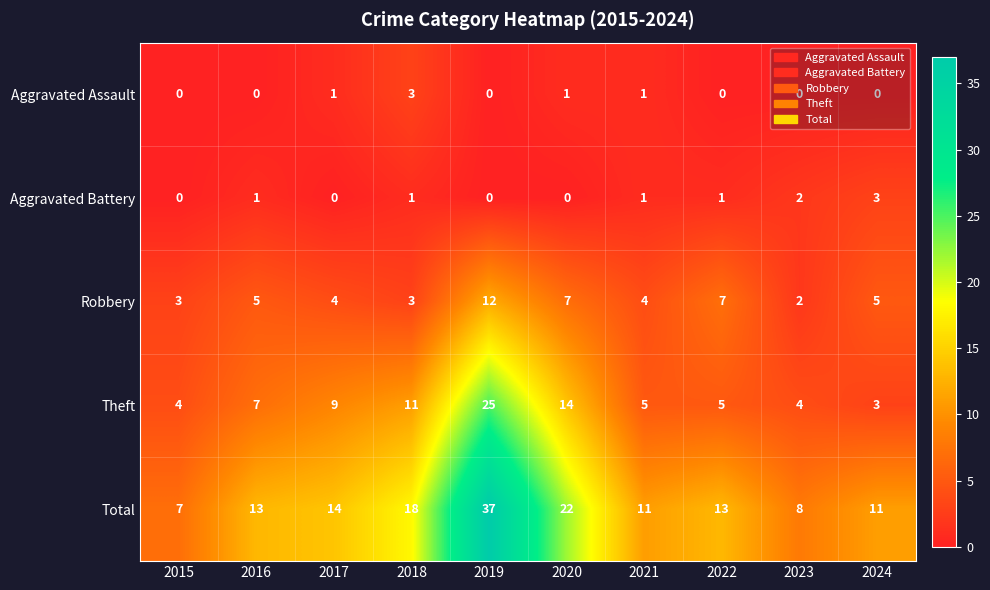

Is it true that Total equals 18 at 2018?

True